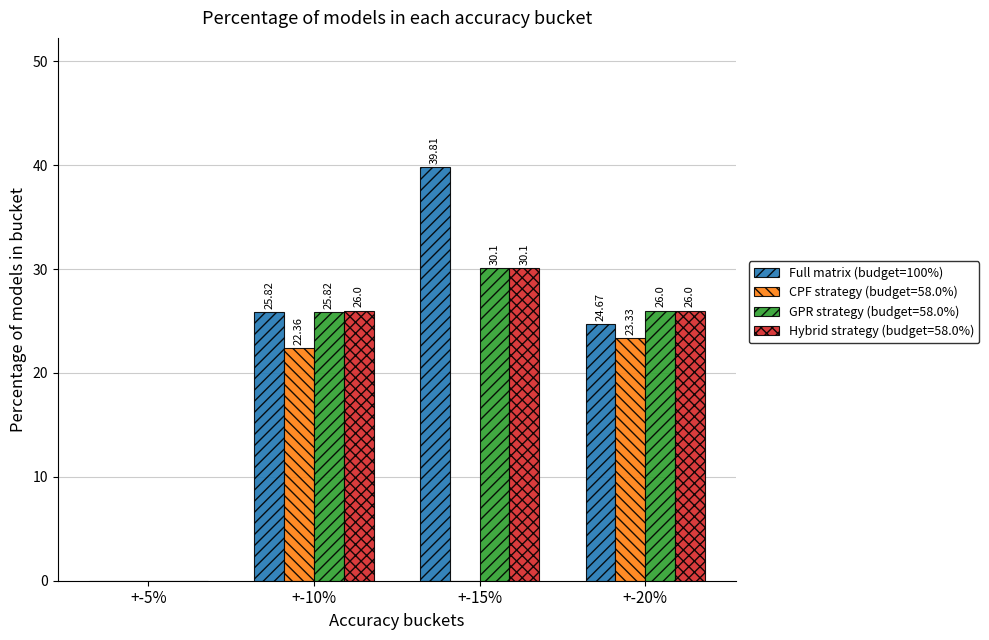

At which category is the sum across all series the highest?

+-15%